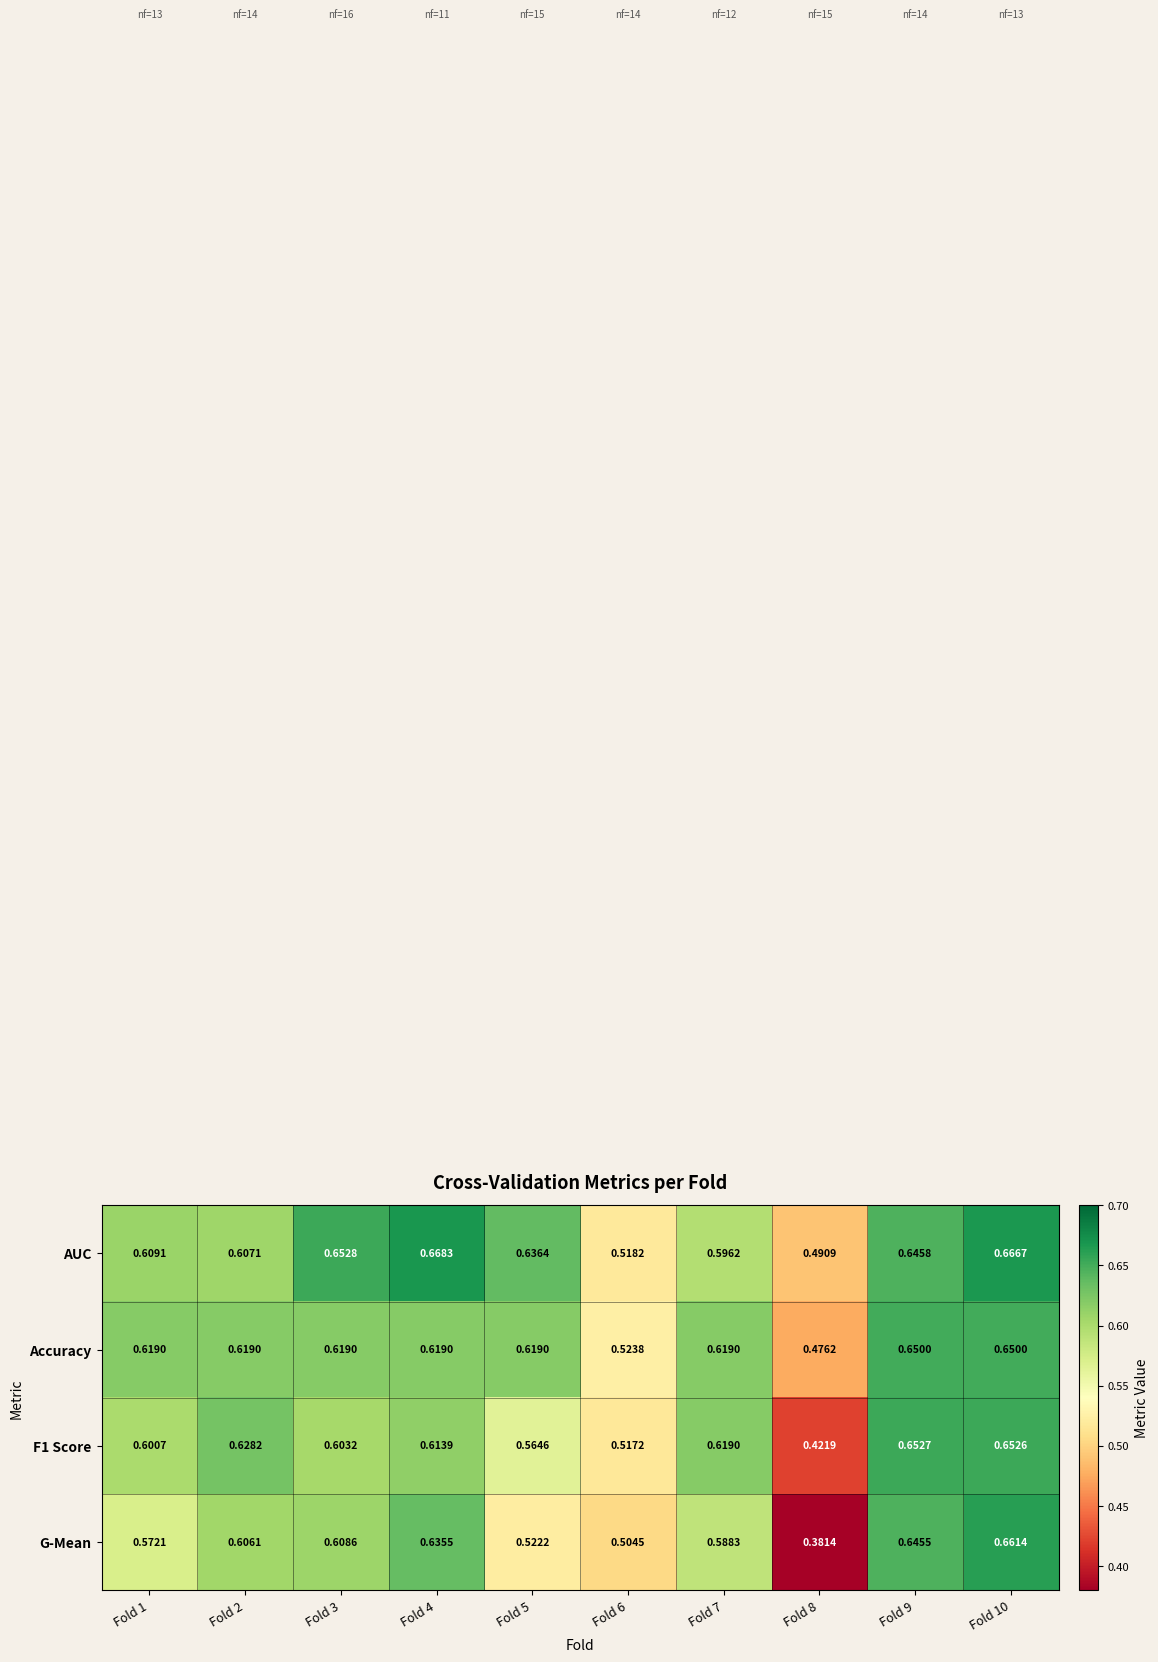

Which category has the highest value across all series?

Fold 4